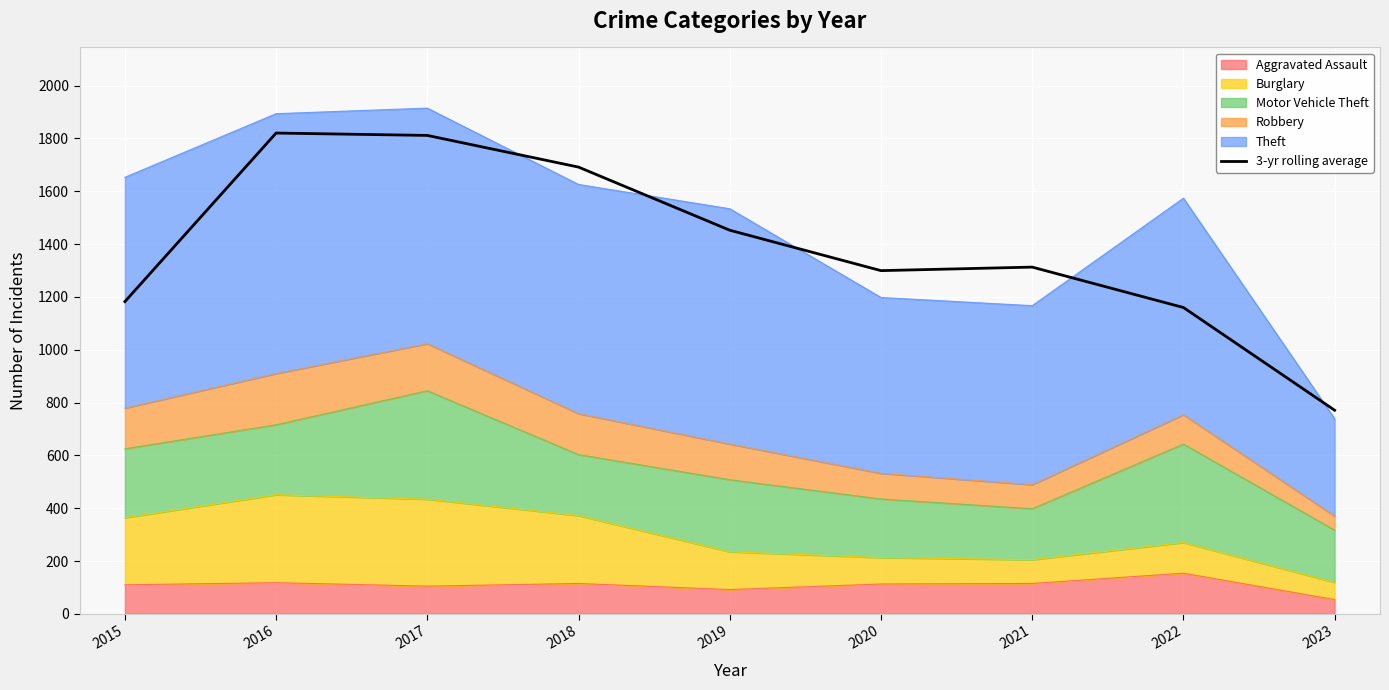

What is the ratio of the value at 2017 to the value at 2023?

2.3